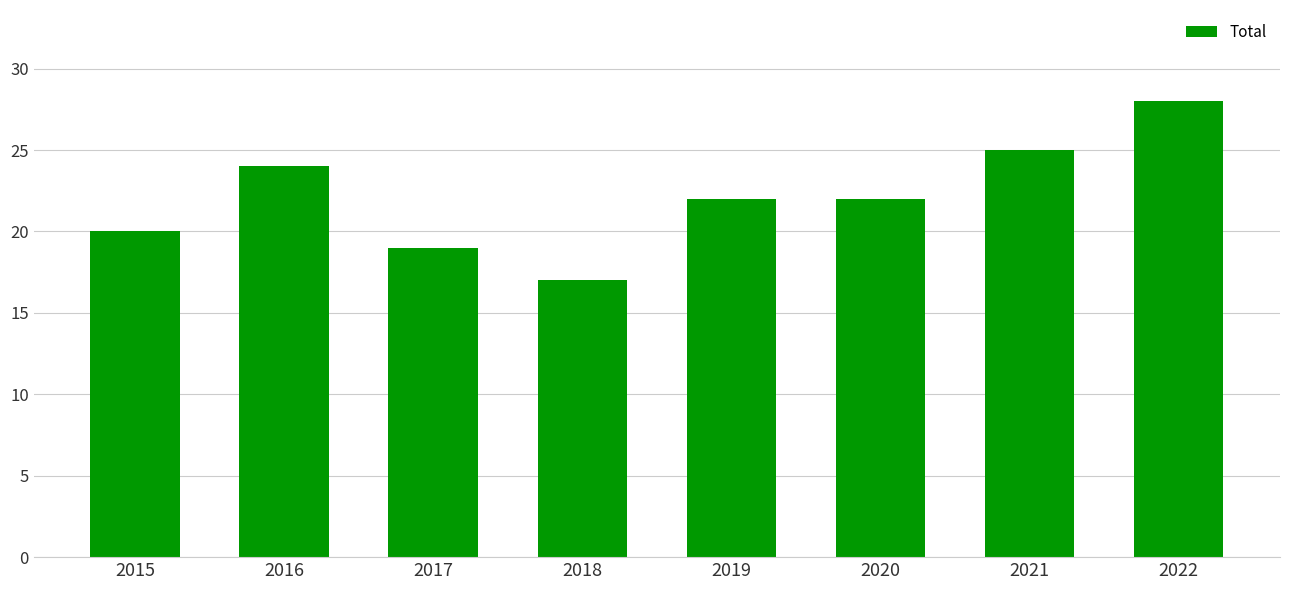

How many bars are there in total?

8